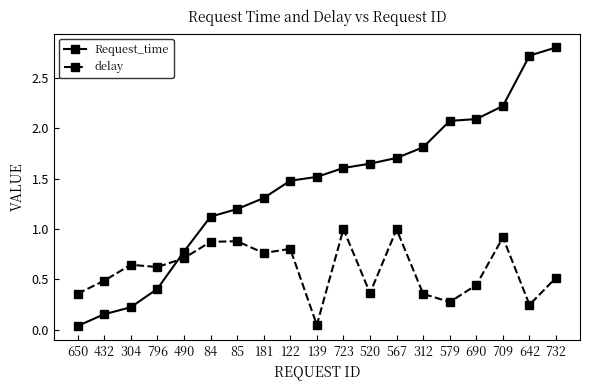

What position from the left is 84?

6